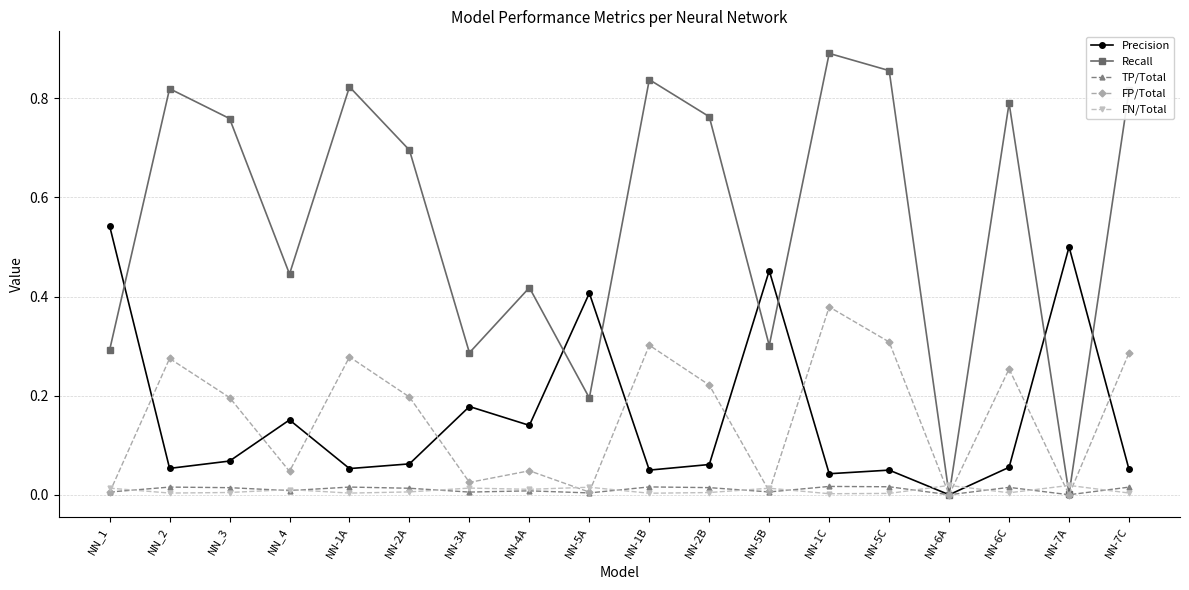

Which series changed the most between NN_3 and NN-2B?

FP/Total